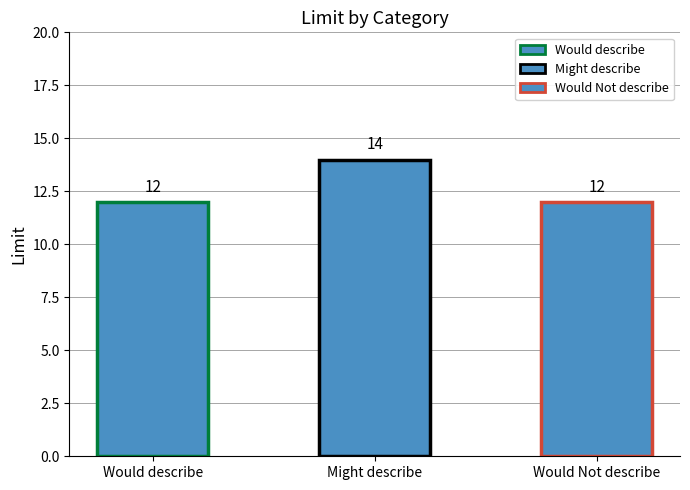

The value at Would Not describe is 21. True or false?

False